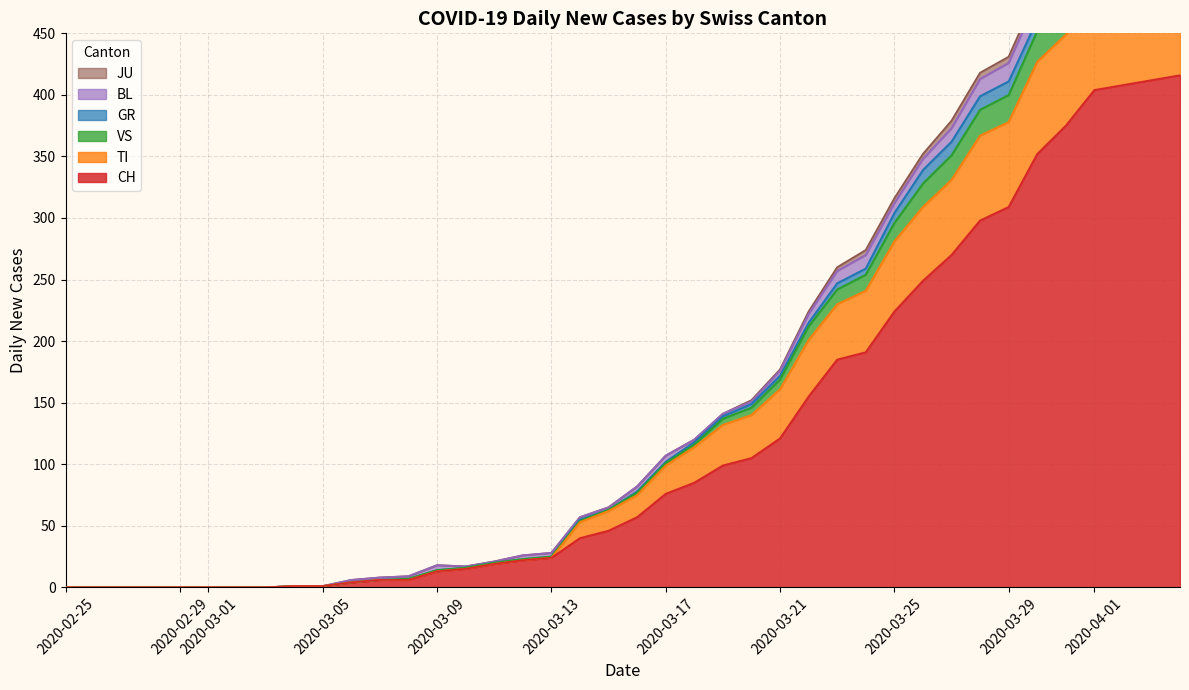

True or false: TI and VS intersect in this chart.

False